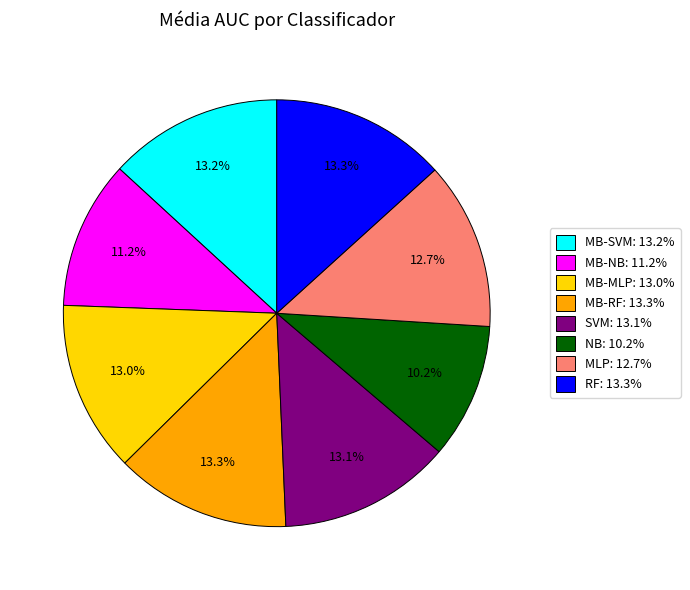

Is there any slice that represents more than half of the pie?

No